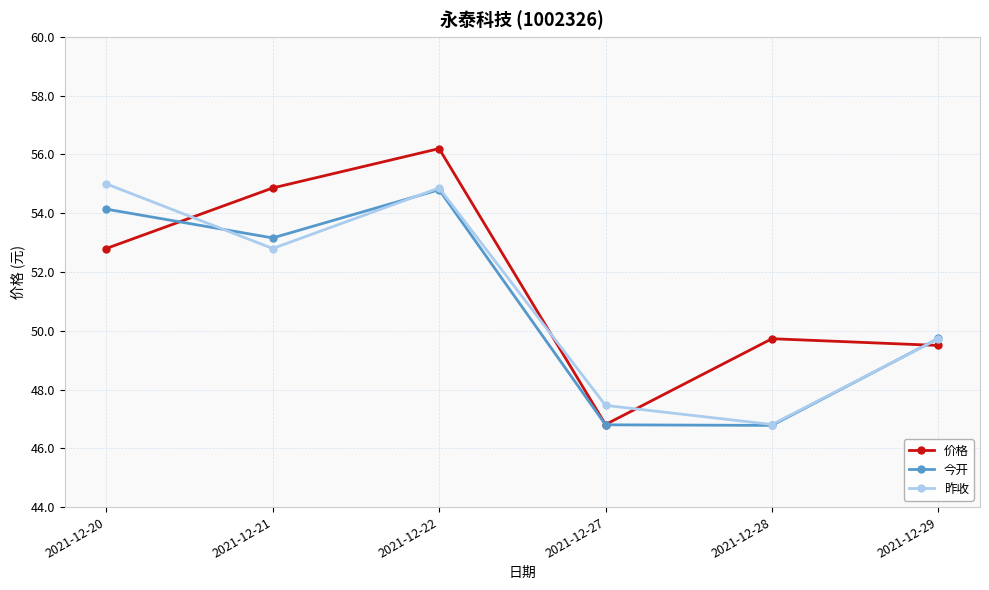

Where is 今开 nearest to the value 50?

2021-12-29